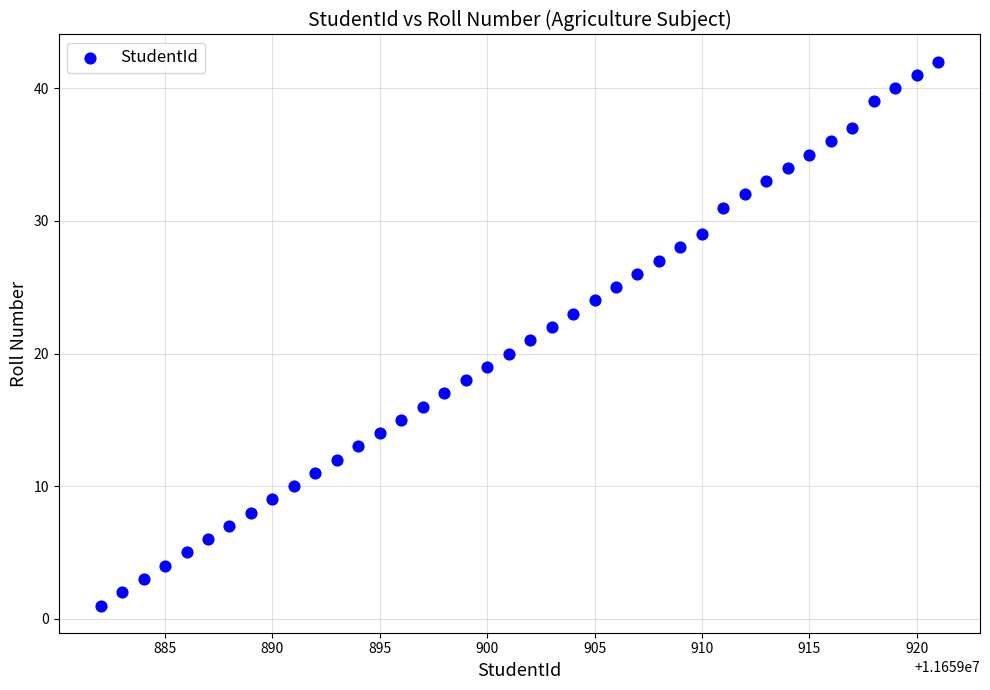

What is the range of Y values (max minus min)?

41